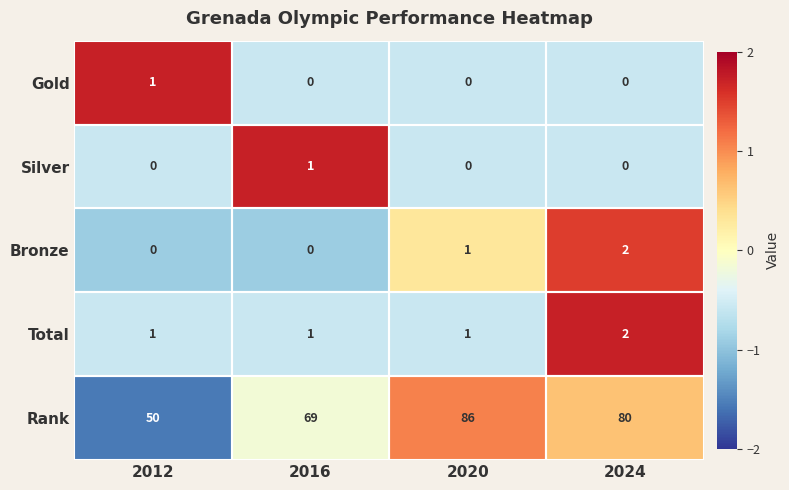

Which series has the widest spread of values?

Rank